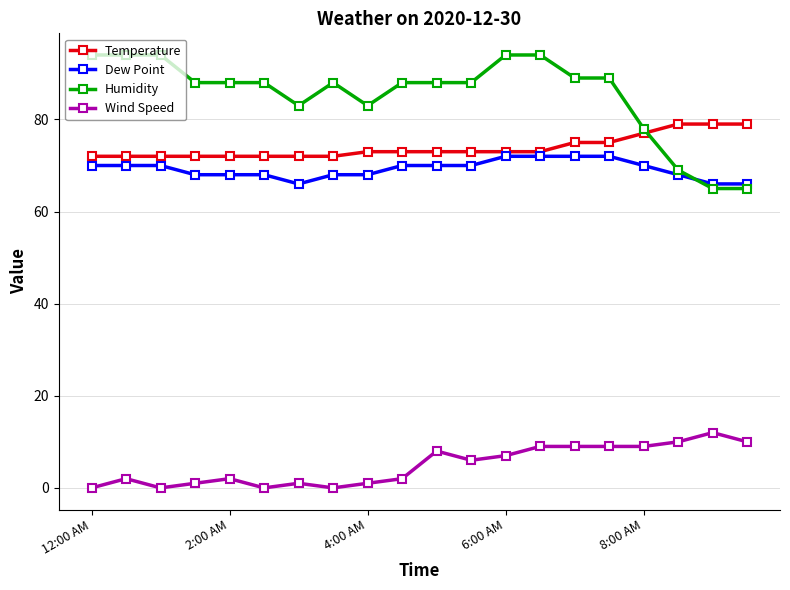

What is the value of the Dew Point point at the 17th from the left?

70